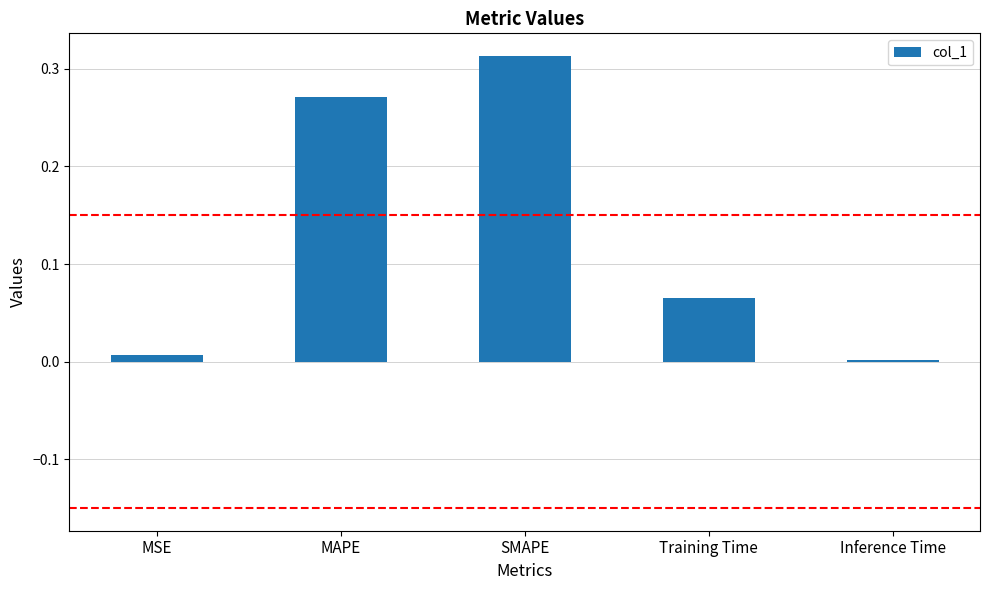

What is the sum of all values?

0.7